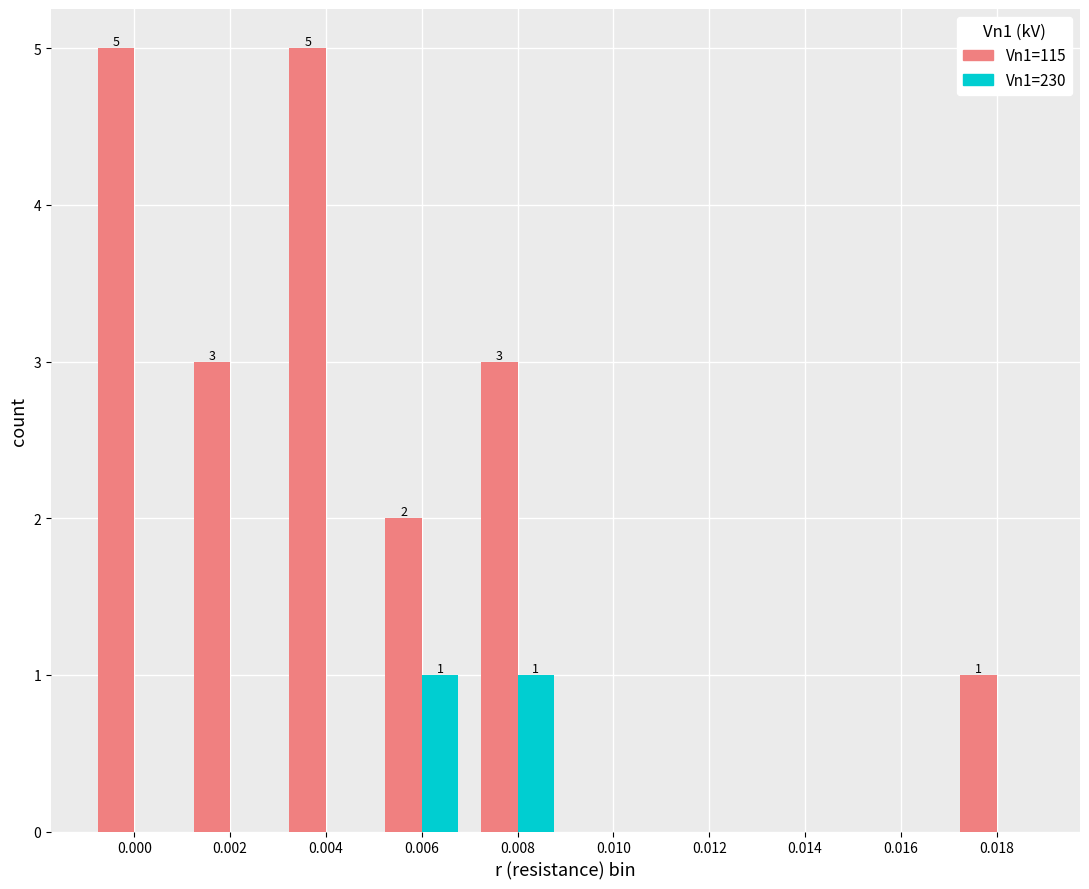

Count the number of categories in the chart.

10